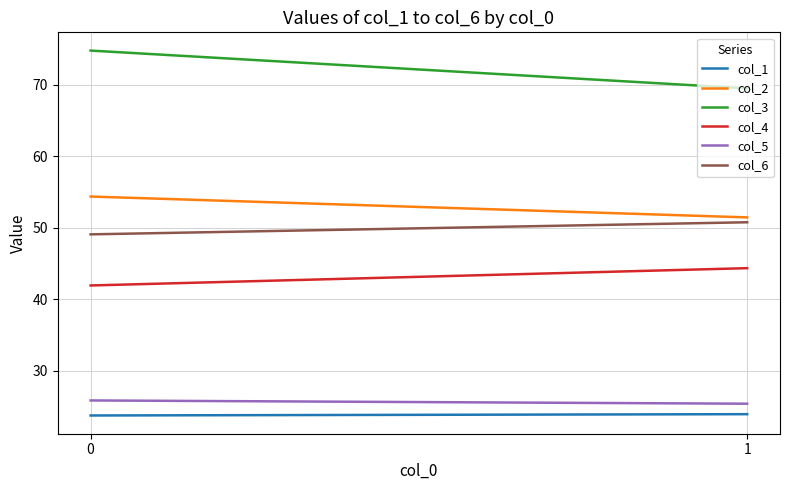

The value of col_4 at 0 is 55.2. True or false?

False